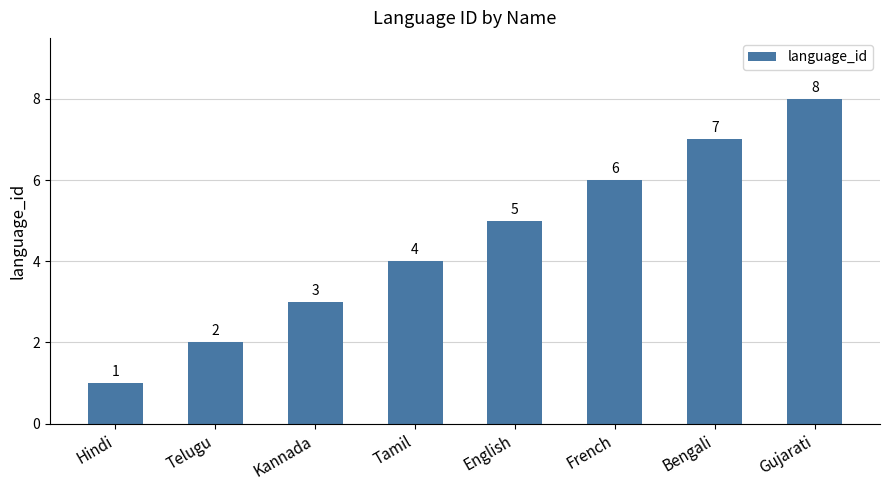

How many values are between 3 and 7?

5